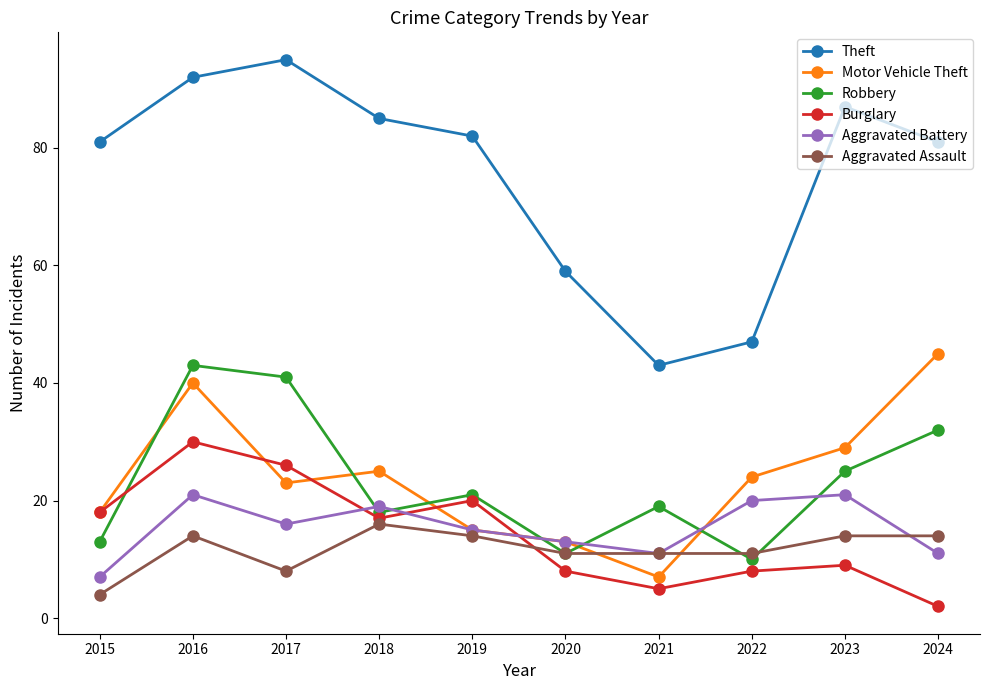

What is the difference between the maximum and minimum values in the Aggravated Assault series?

12